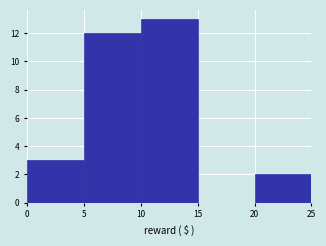

Reading left to right, transcribe all the data shown in this chart.

0=3	5=12	10=13	15=0	20=2